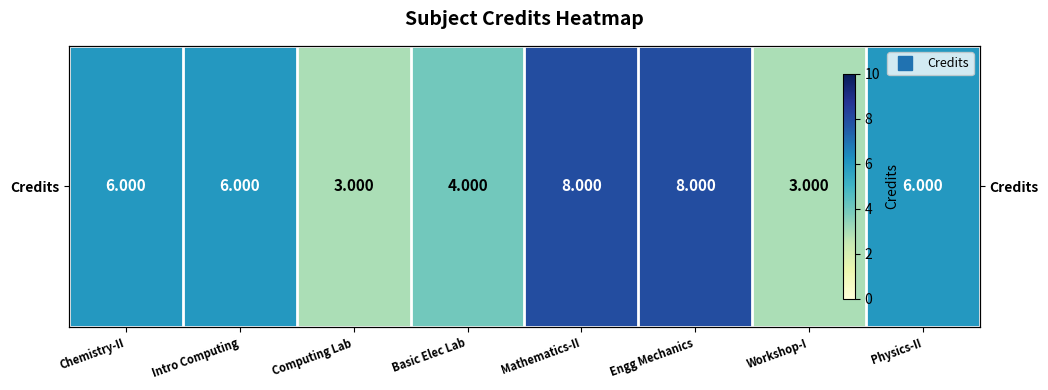

What is the difference between the maximum and second lowest values?

5